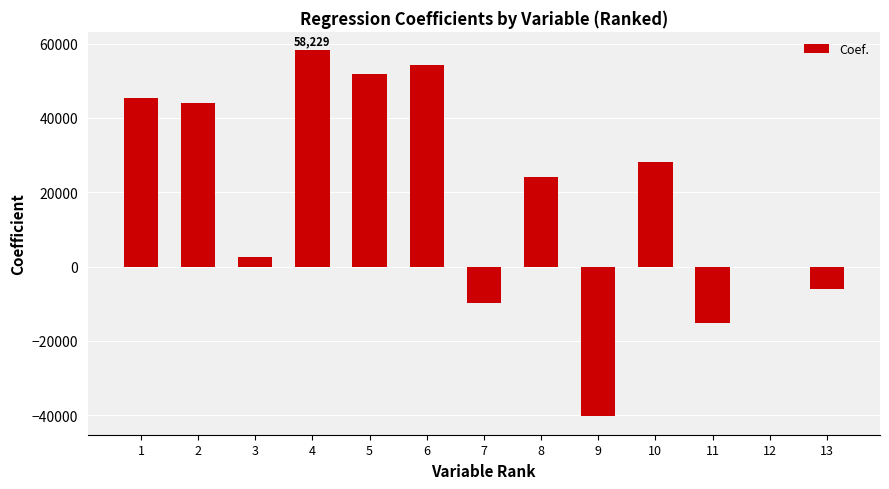

What is the maximum value shown in the chart?

58229.4